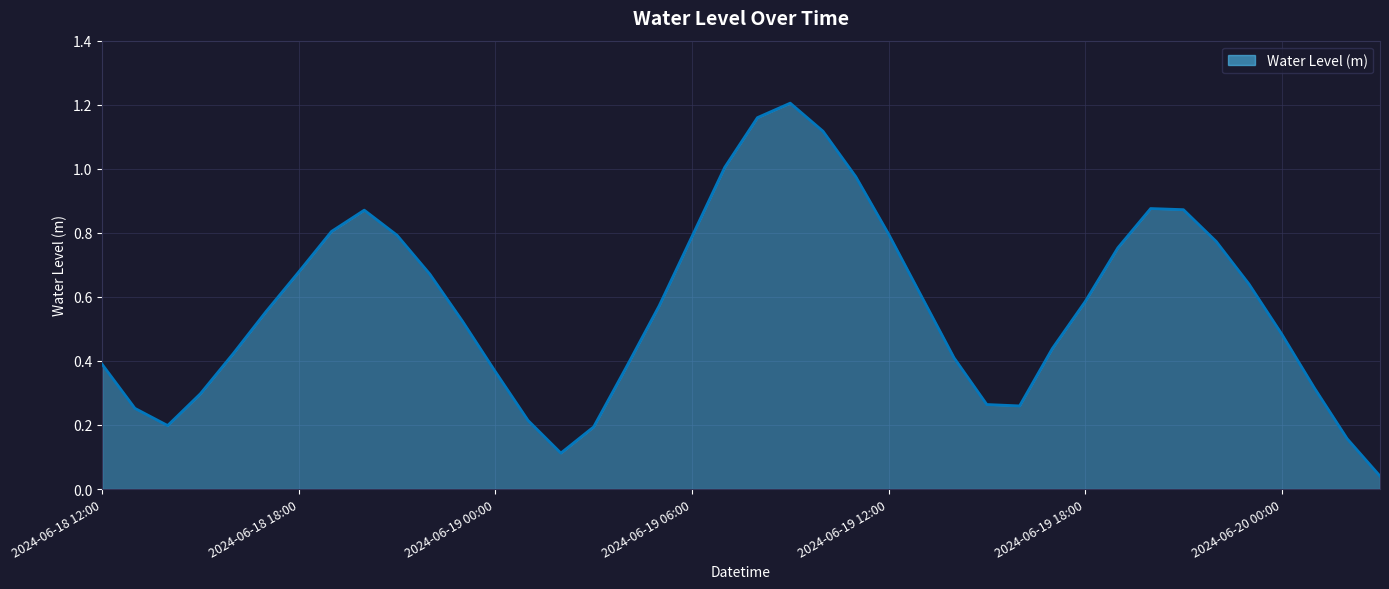

How many interior local peaks (higher than both neighbors) does the data have?

3